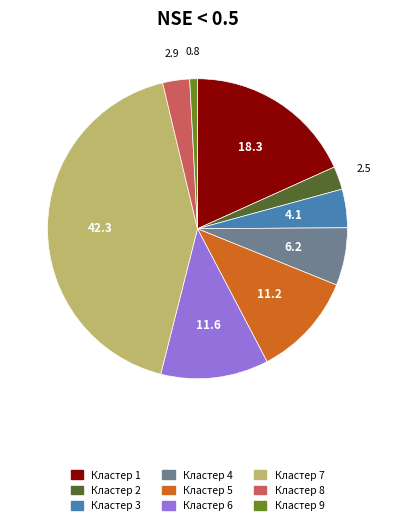

Which slice is the smallest?

Кластер 9